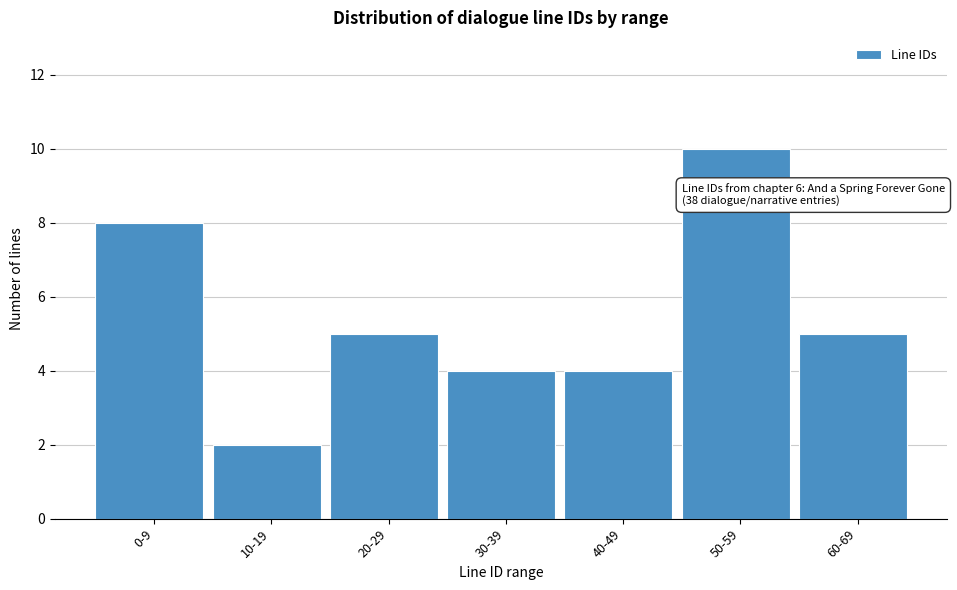

Reading left to right, list all the values displayed in this chart.

0-9=8	10-19=2	20-29=5	30-39=4	40-49=4	50-59=10	60-69=5